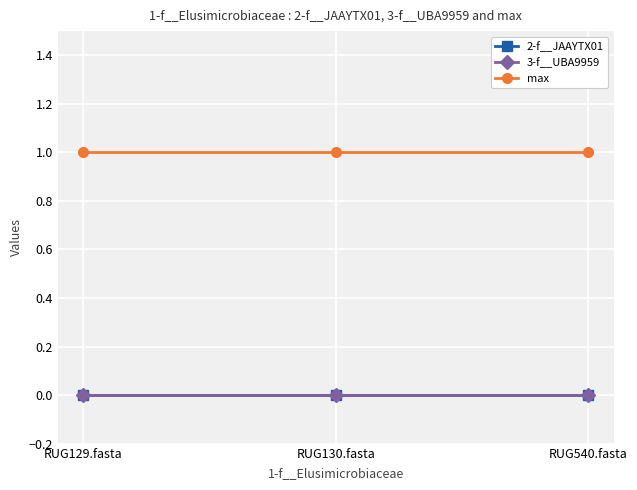

Is this an area chart (filled region under the line)?

No